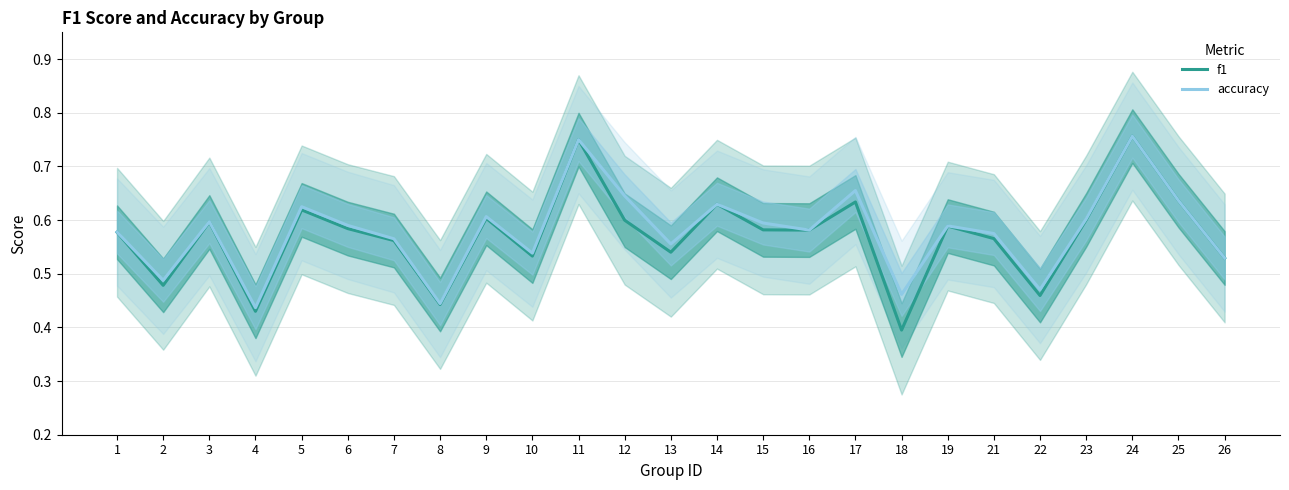

List the series in order of their peak value, lowest first.

f1, accuracy